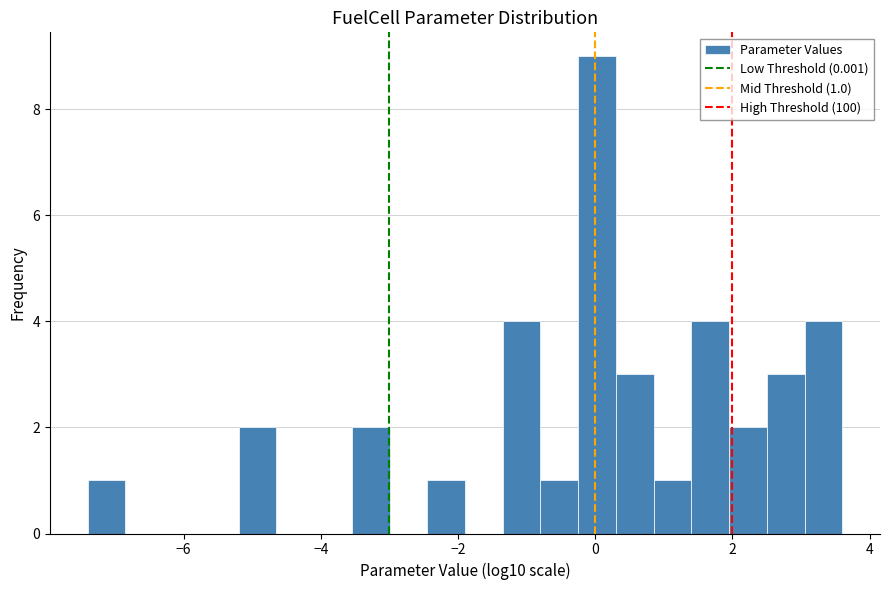

Around what value on the x-axis is the tallest bar? Give the approximate position of its centre, as read against the axis.

0.0